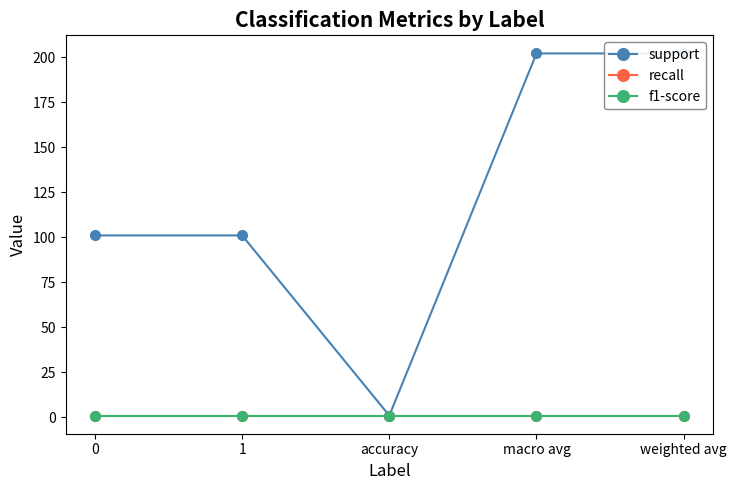

What is the greatest value displayed?

202